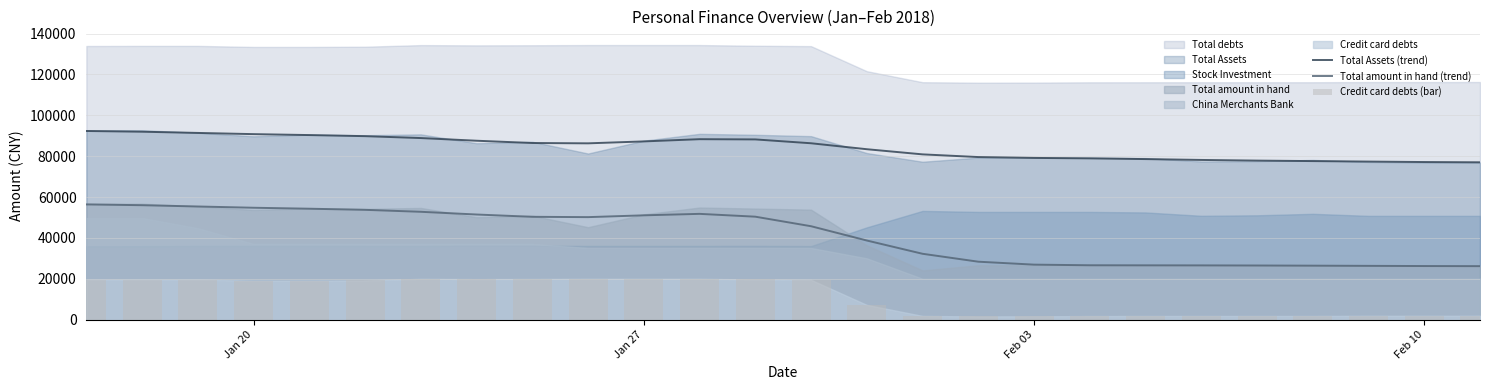

True or false: Total amount in hand (trend) and Total Assets (trend) intersect in this chart.

False